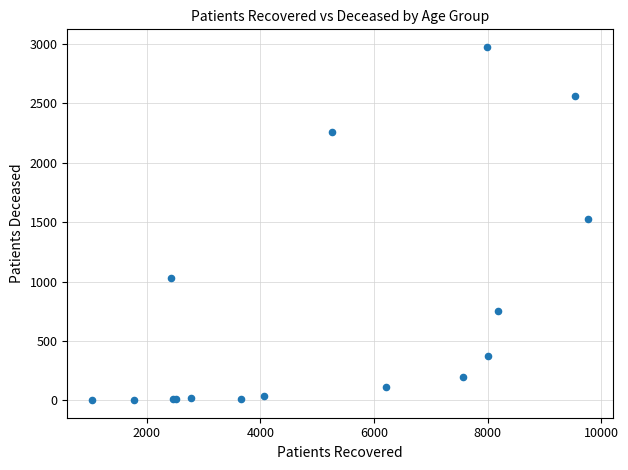

What Y value in the scatter plot is closest to 1488?

1527